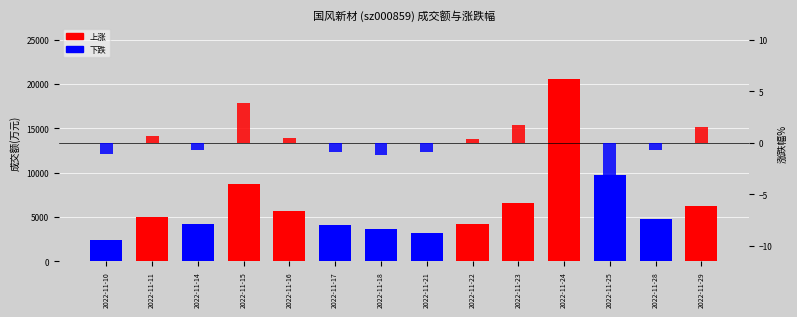

What is the value of the 涨跌幅% bar at the 6th from the left?

-0.8